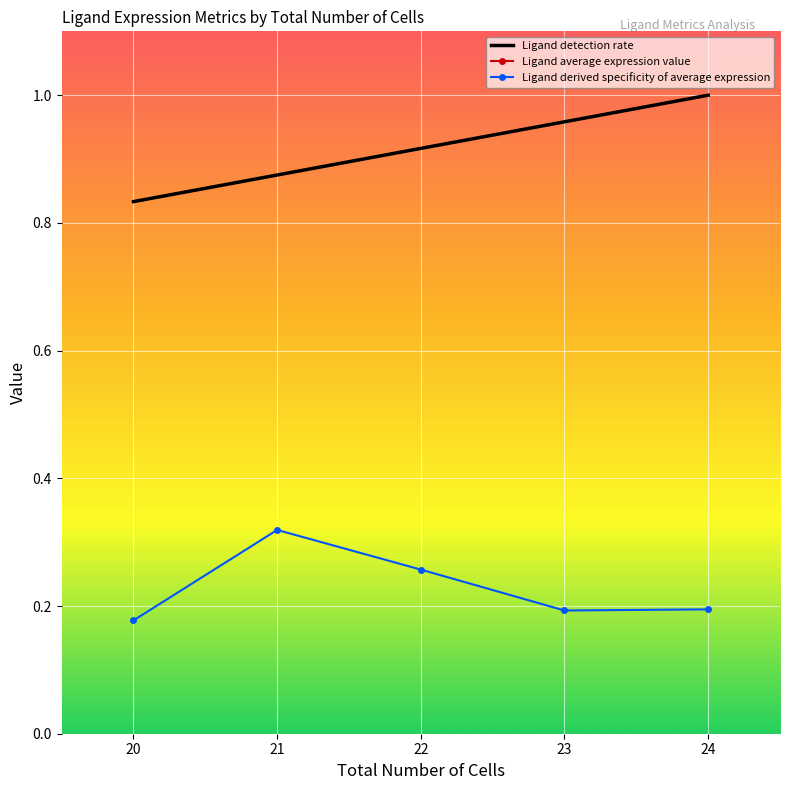

True or false: Ligand derived specificity of average expression and Ligand detection rate intersect in this chart.

False